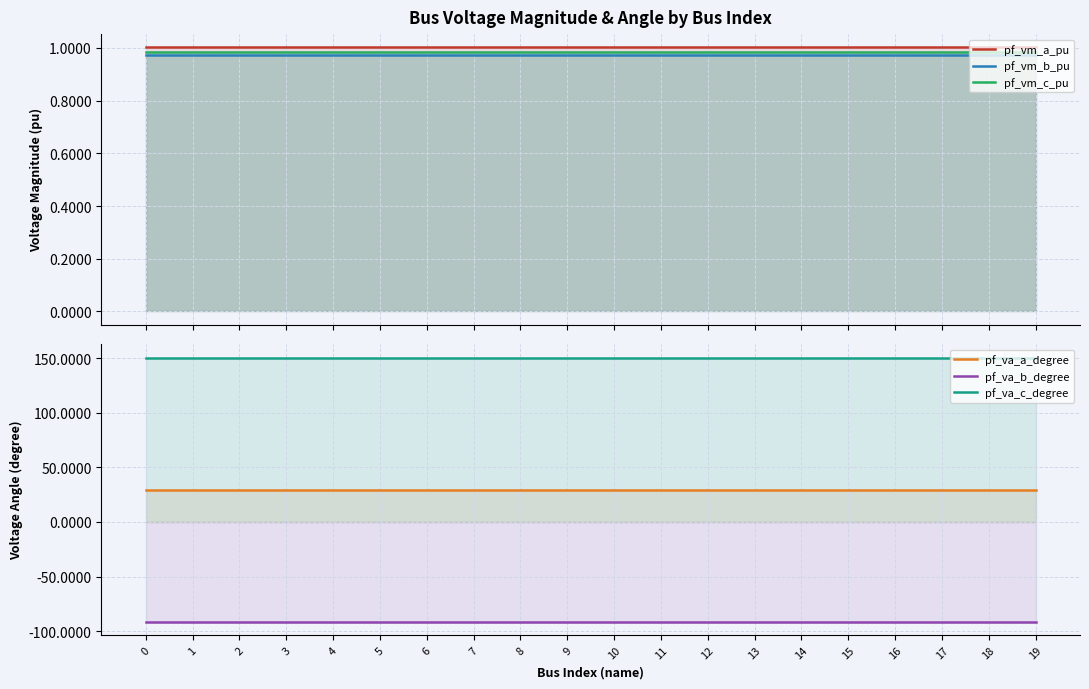

True or false: pf_vm_b_pu has a value of 1.0 at 15.

True